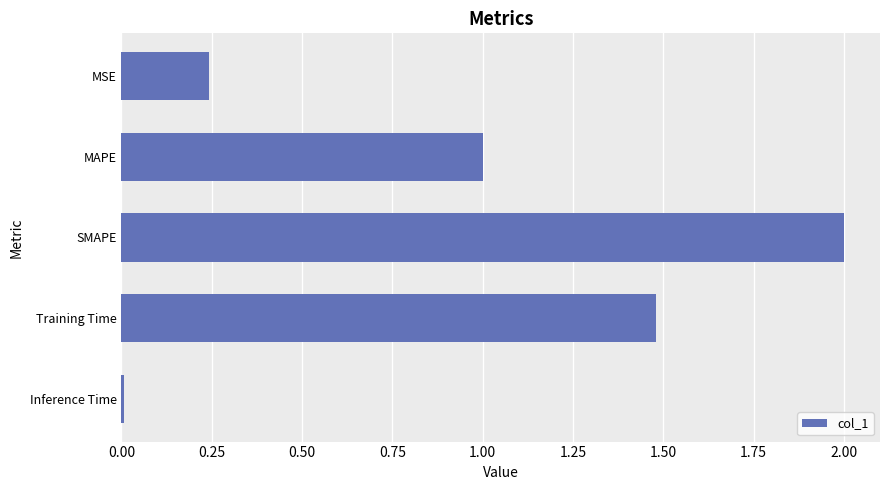

What is the average value?

0.9